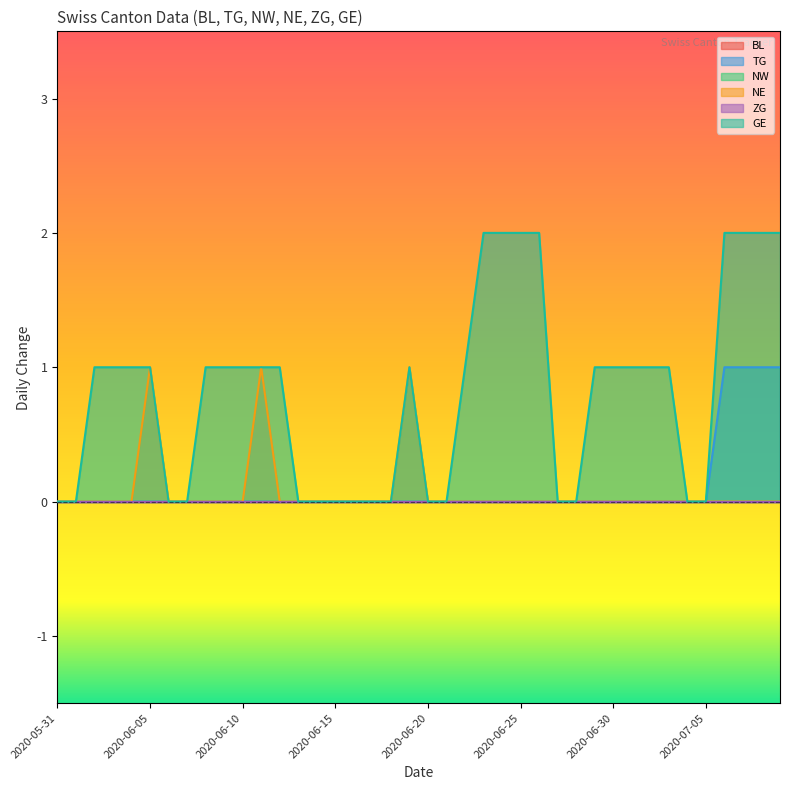

What is the sum of all NE values?

3